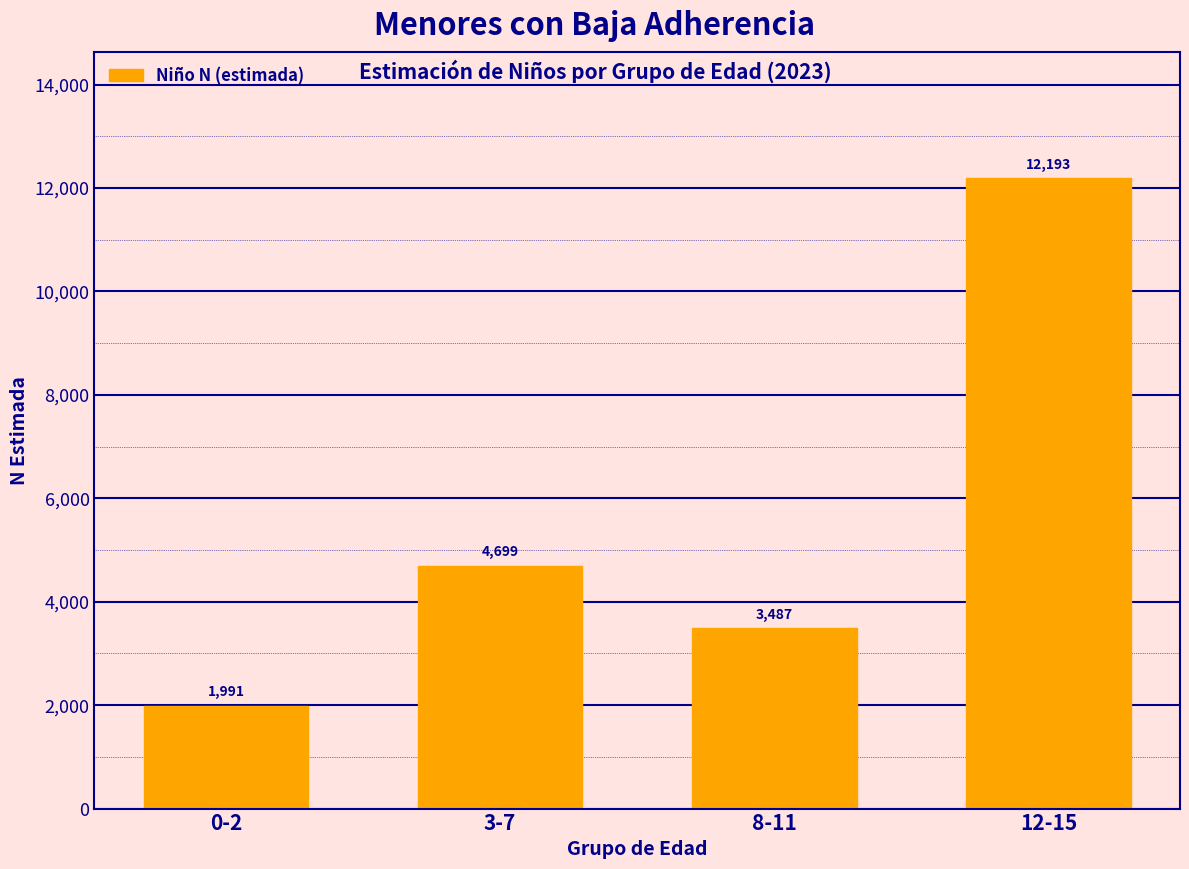

Reading right to left, what are all the values shown in this chart?

12193	3487	4699	1991